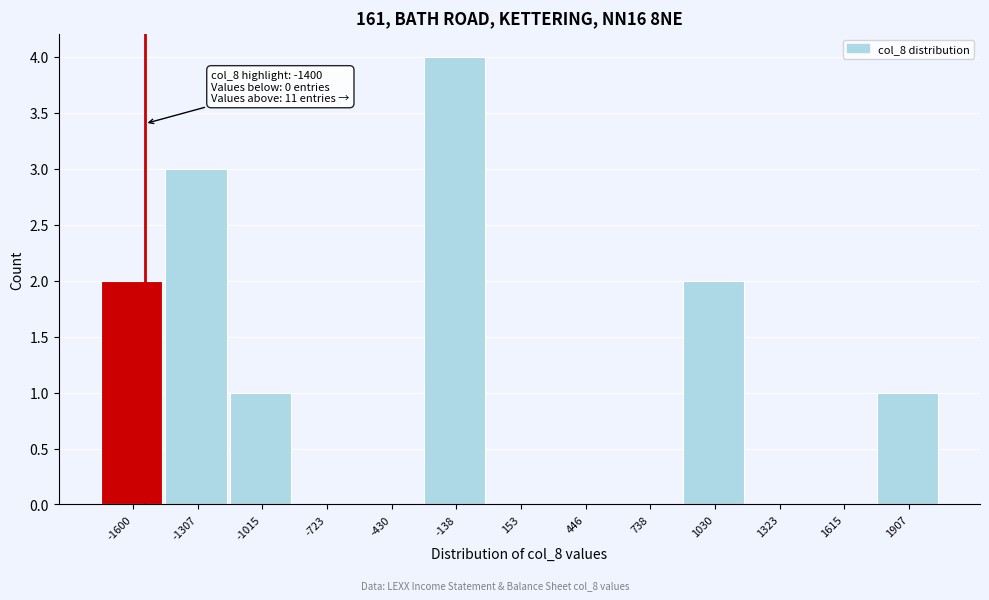

Reading left to right, list all the values displayed in this chart.

-1600=2	-1307=3	-1015=1	-723=0	-430=0	-138=4	153=0	446=0	738=0	1030=2	1323=0	1615=0	1907=1